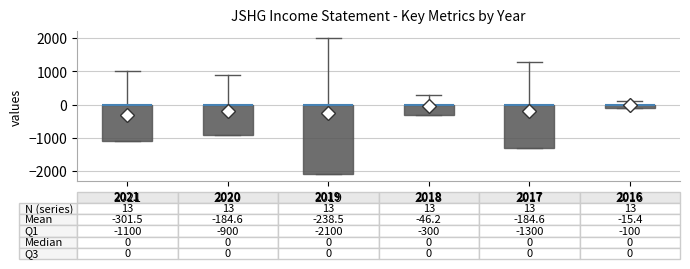

Comparing the boxes themselves (not the whiskers), which one is the tallest?

2019